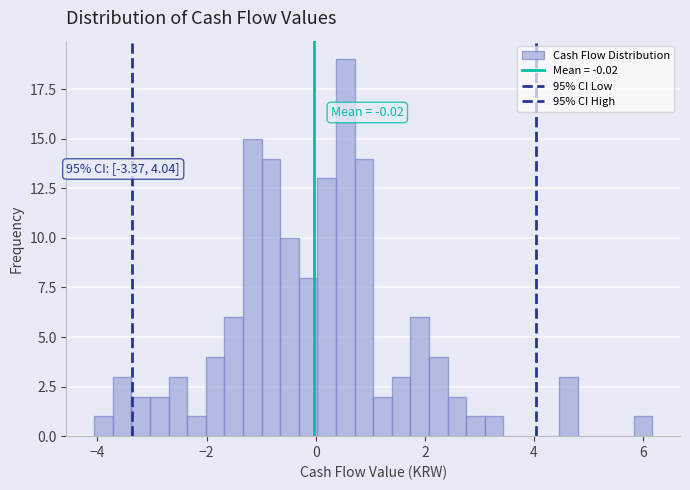

Around what value on the x-axis is the tallest bar? Give the approximate position of its centre, as read against the axis.

0.6